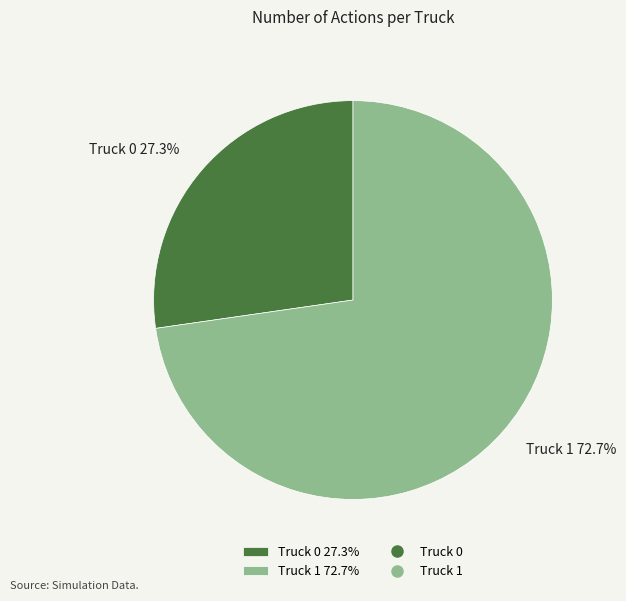

Which has a higher value, Truck 0 or Truck 1?

Truck 1